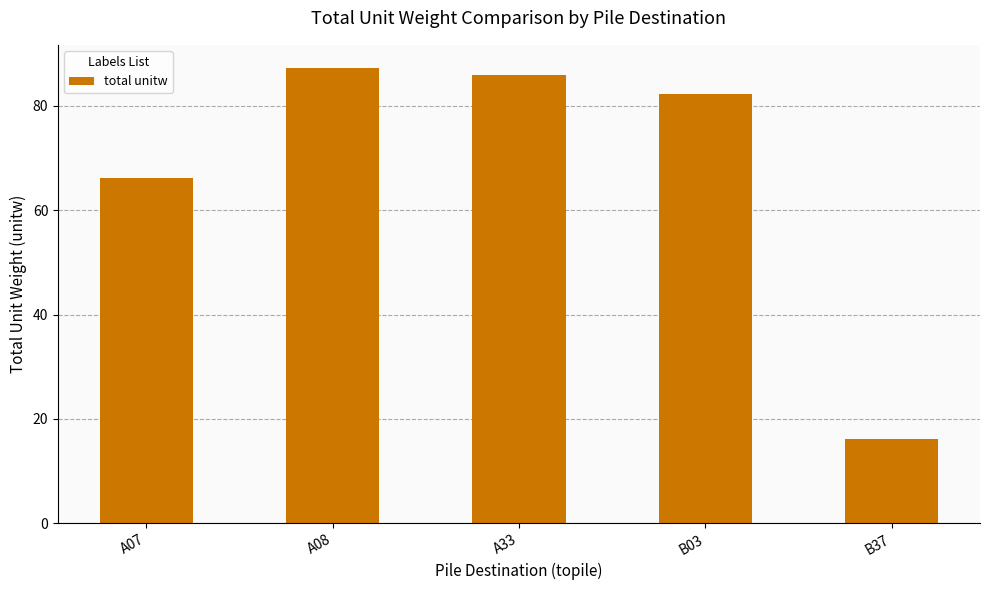

Are the bars grouped side by side (vs. stacked)?

No